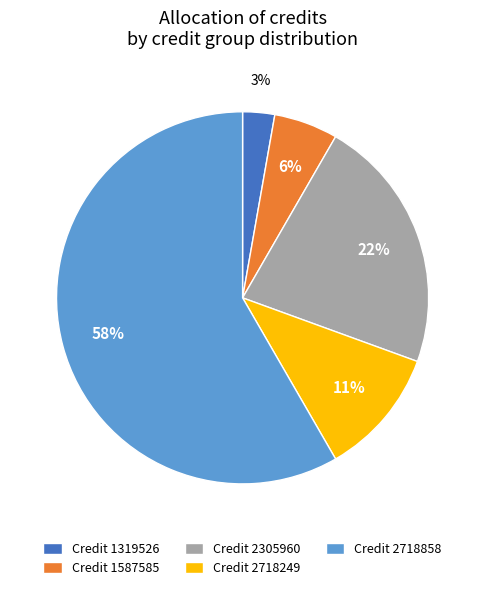

What percentage is the Credit 2305960 slice, to the nearest percent?

22%